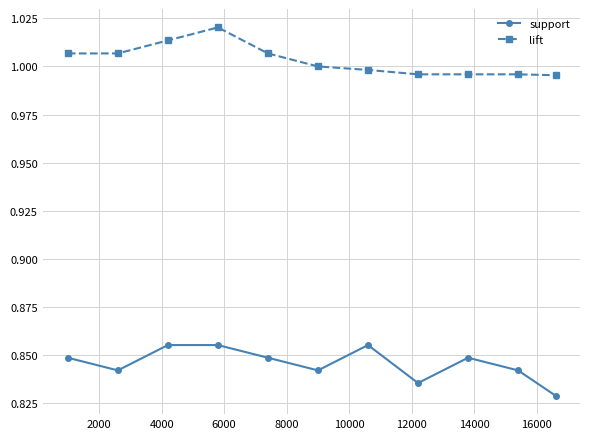

Which series has the largest total across all categories?

lift